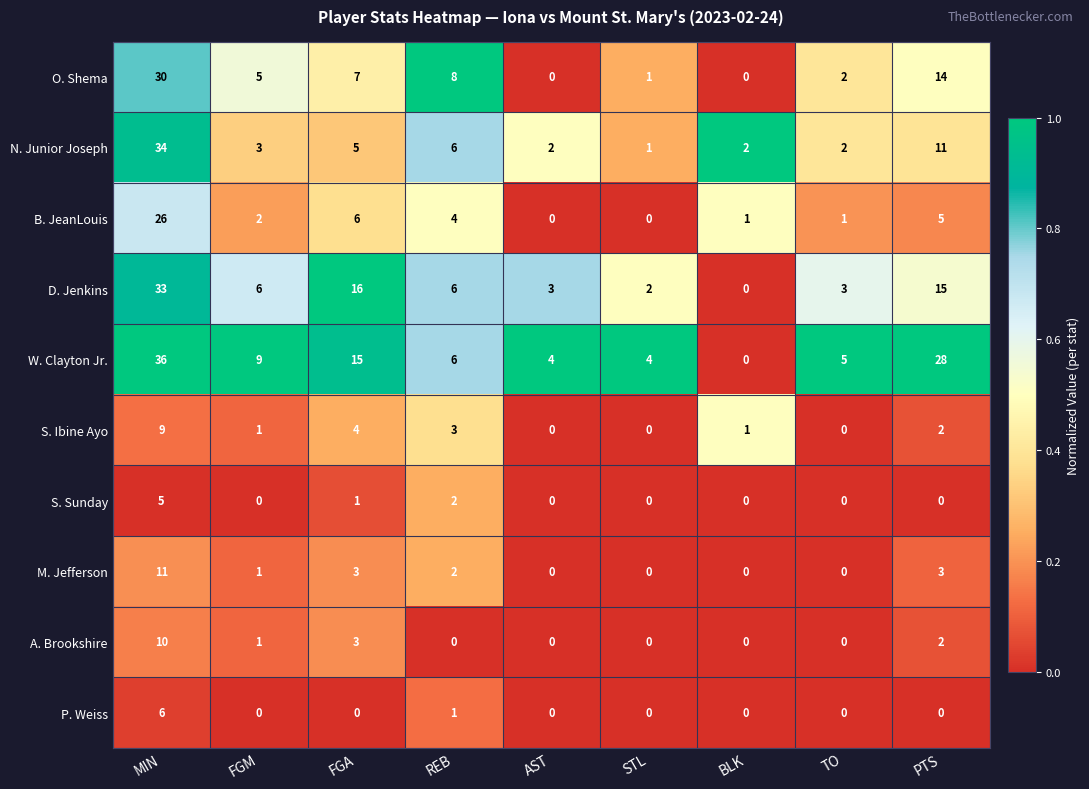

What is the difference between the highest and lowest values at MIN?

31